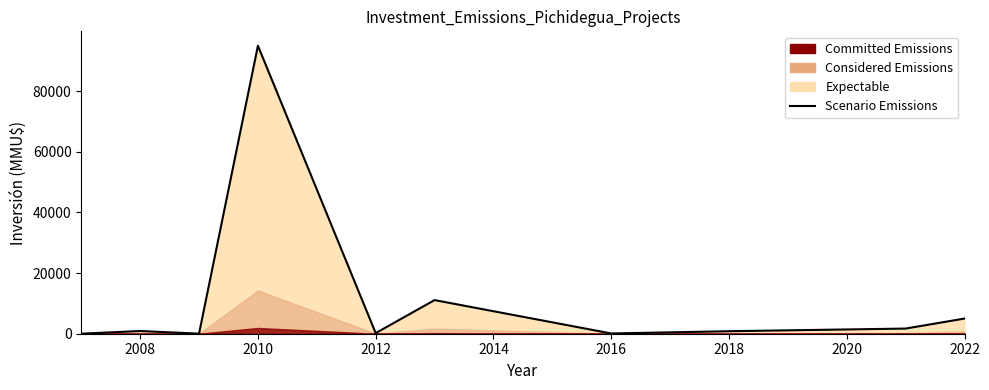

What is the difference between the maximum and minimum values?

94989